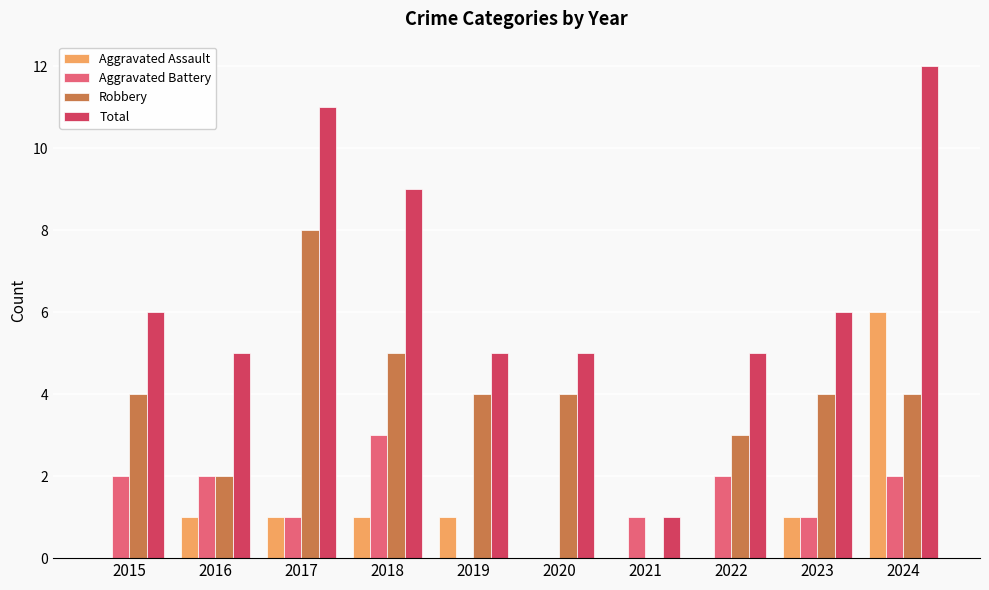

Is the value of Aggravated Assault at 2016 greater than the value of Robbery at 2022?

No